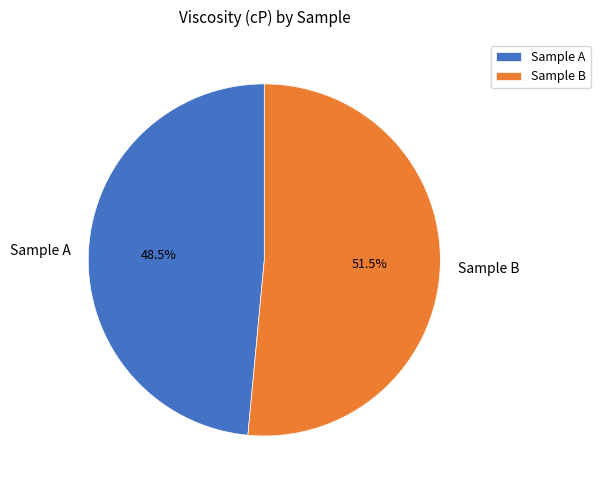

Which slice is the largest?

Sample B